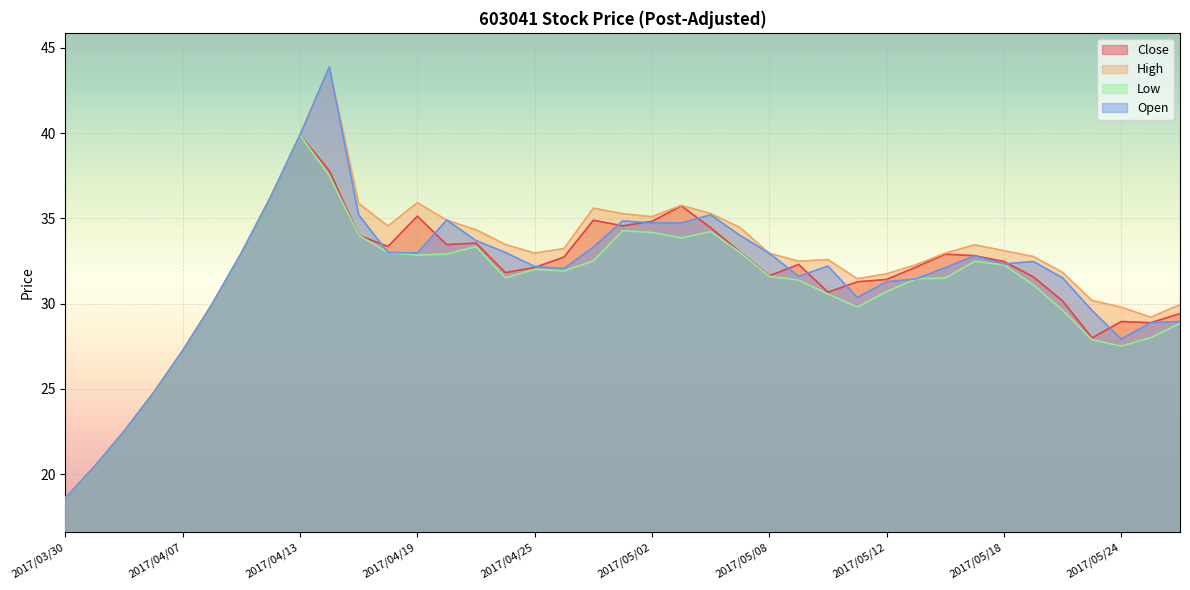

Rank the categories by Low value from highest to lowest.

2017/04/13, 2017/04/14, 2017/04/12, 2017/04/28, 2017/05/04, 2017/05/02, 2017/04/17, 2017/05/03, 2017/04/21, 2017/05/05, 2017/04/18, 2017/04/11, 2017/04/20, 2017/04/19, 2017/04/27, 2017/05/17, 2017/05/18, 2017/04/25, 2017/04/26, 2017/05/08, 2017/04/24, 2017/05/16, 2017/05/15, 2017/05/09, 2017/05/19, 2017/05/12, 2017/05/10, 2017/04/10, 2017/05/11, 2017/05/22, 2017/05/26, 2017/05/25, 2017/05/23, 2017/05/24, 2017/04/07, 2017/04/06, 2017/04/05, 2017/03/31, 2017/03/30